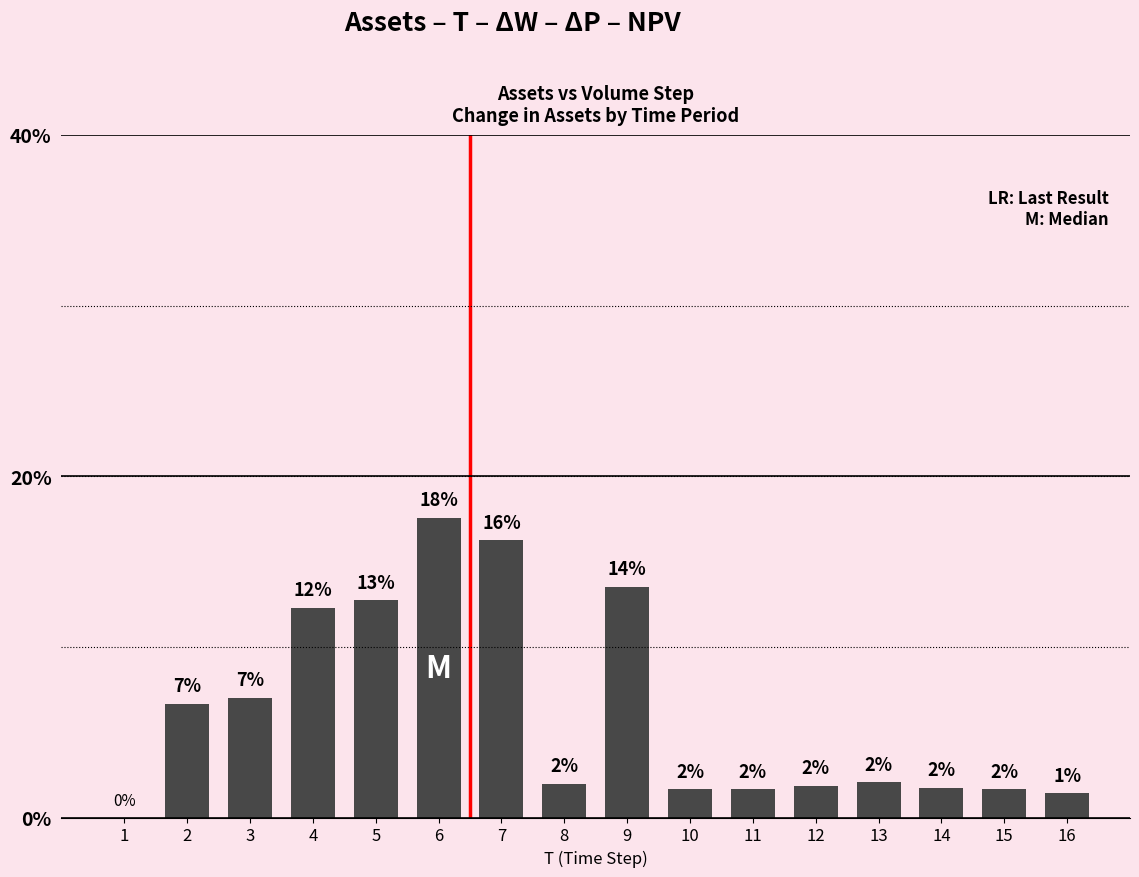

Which category has the highest value across all series?

6